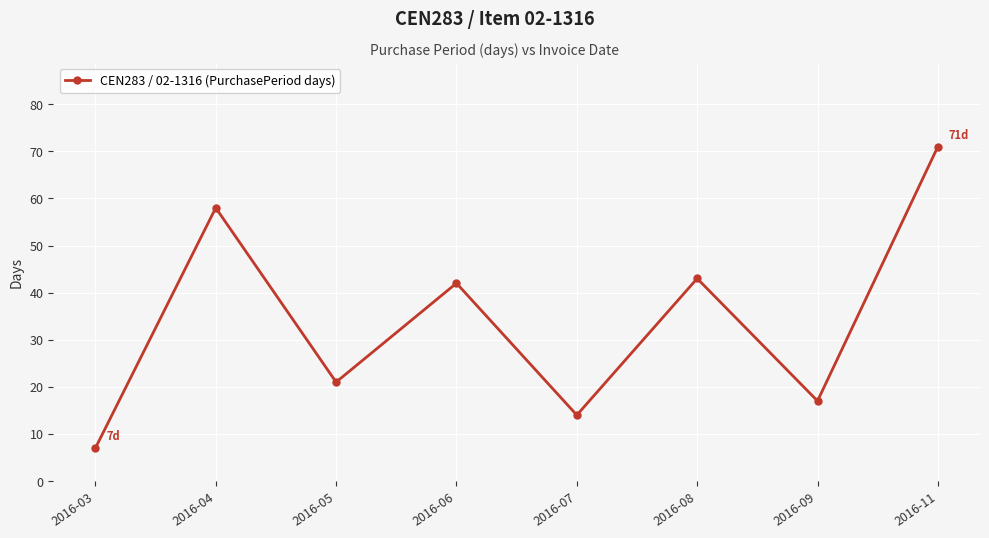

The chart shows a value of 43 at 2016-08. True or false?

True